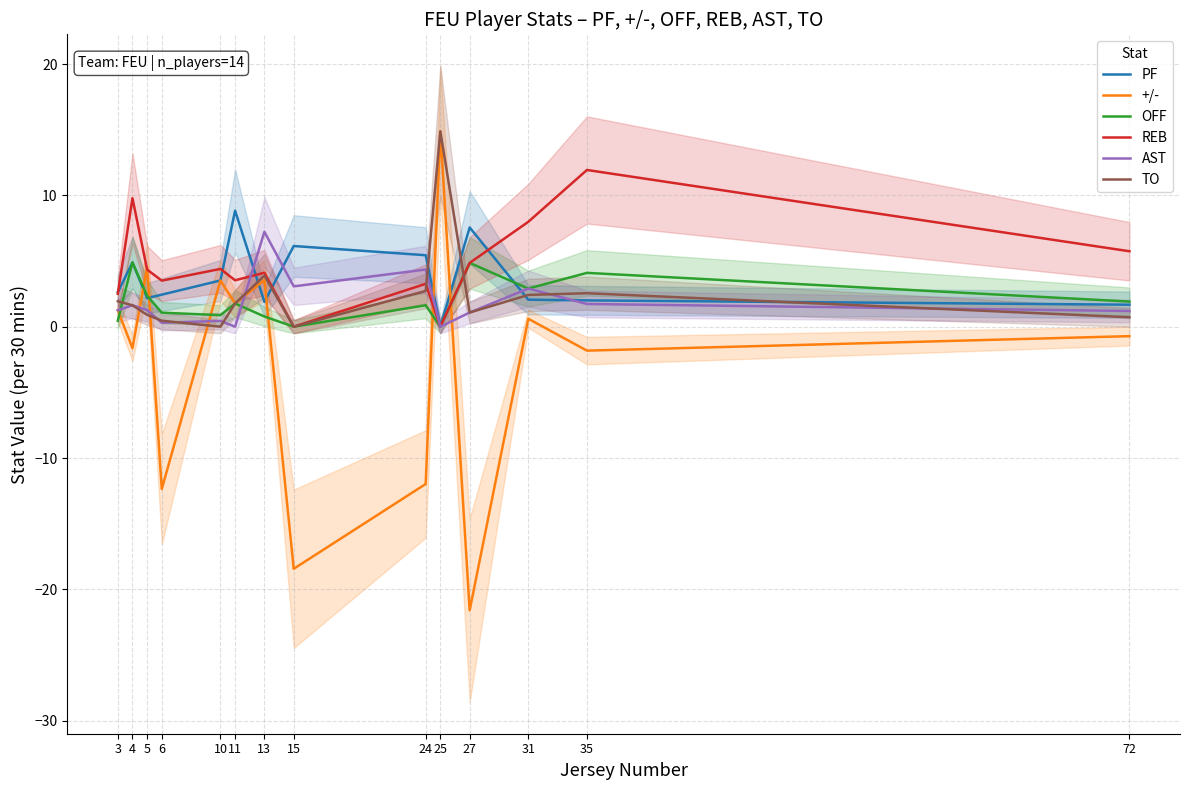

At which category is the sum across all series the highest?

25